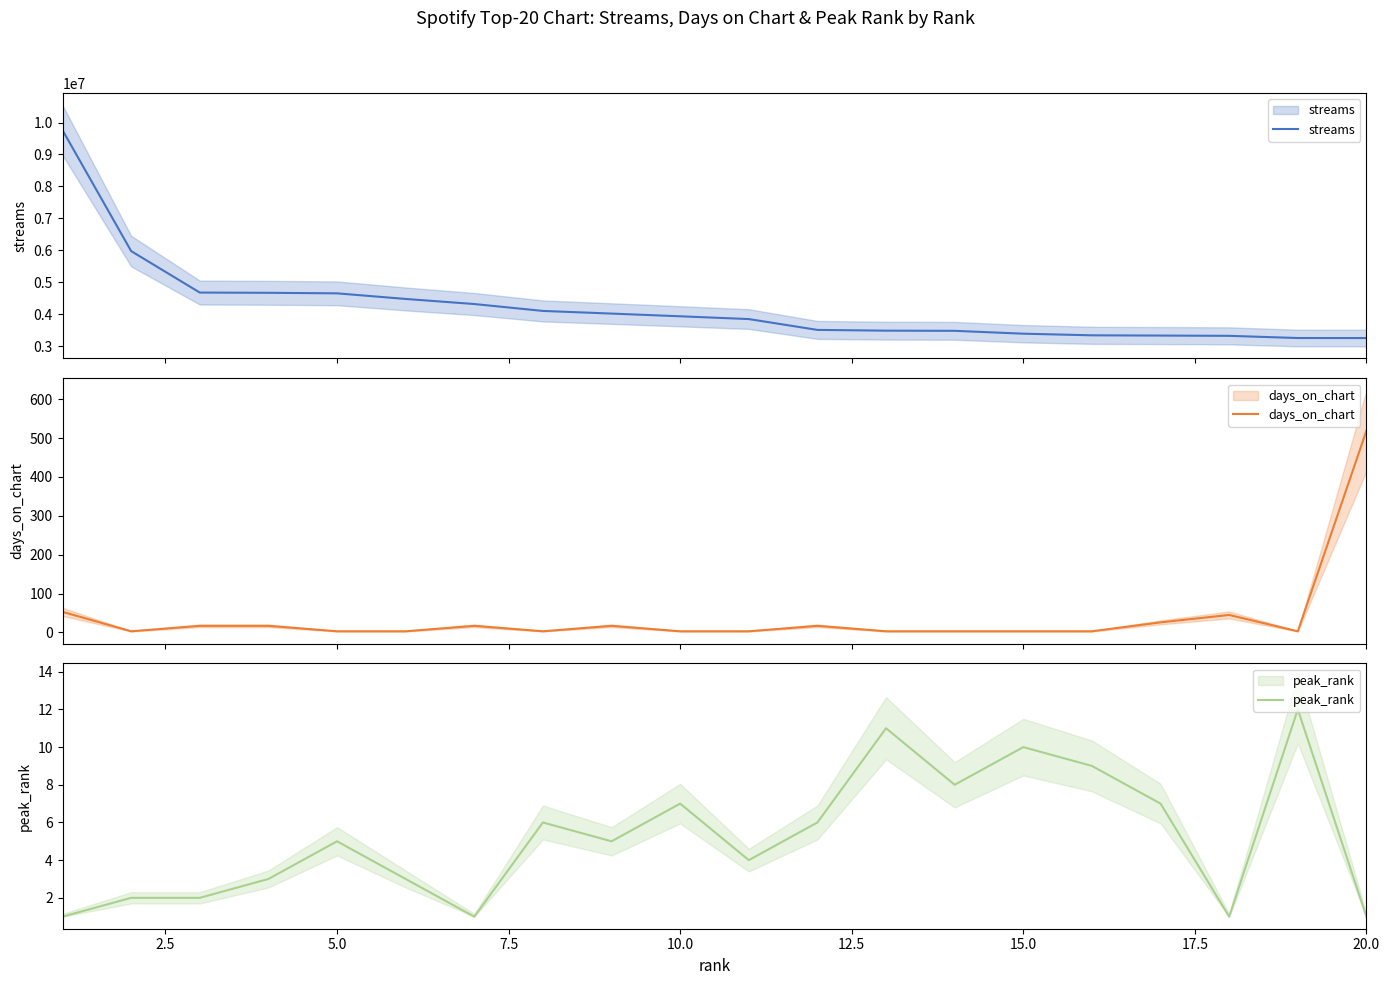

The days_on_chart series shows 9 at 16. True or false?

False